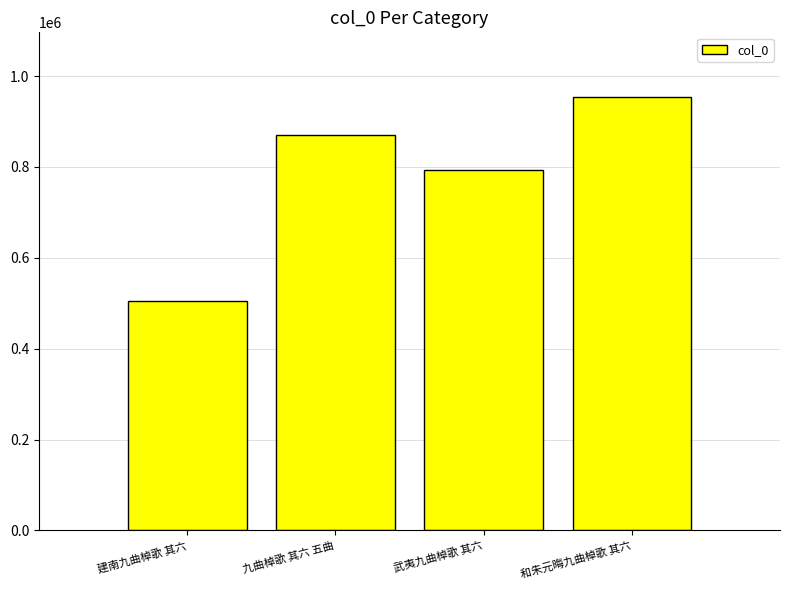

Rank the categories by value from highest to lowest.

和朱元晦九曲棹歌 其六, 九曲棹歌 其六 五曲, 武夷九曲棹歌 其六, 建南九曲棹歌 其六